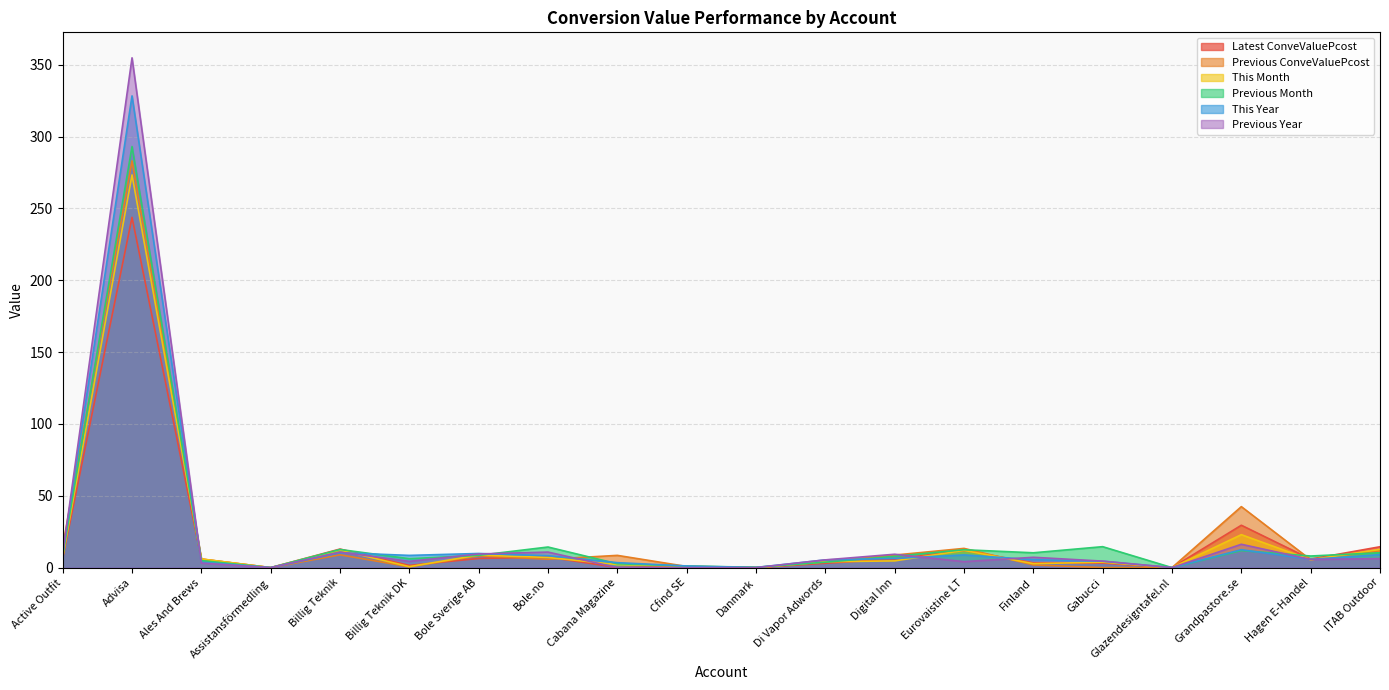

What is the label of the 18th point from the right?

Ales And Brews